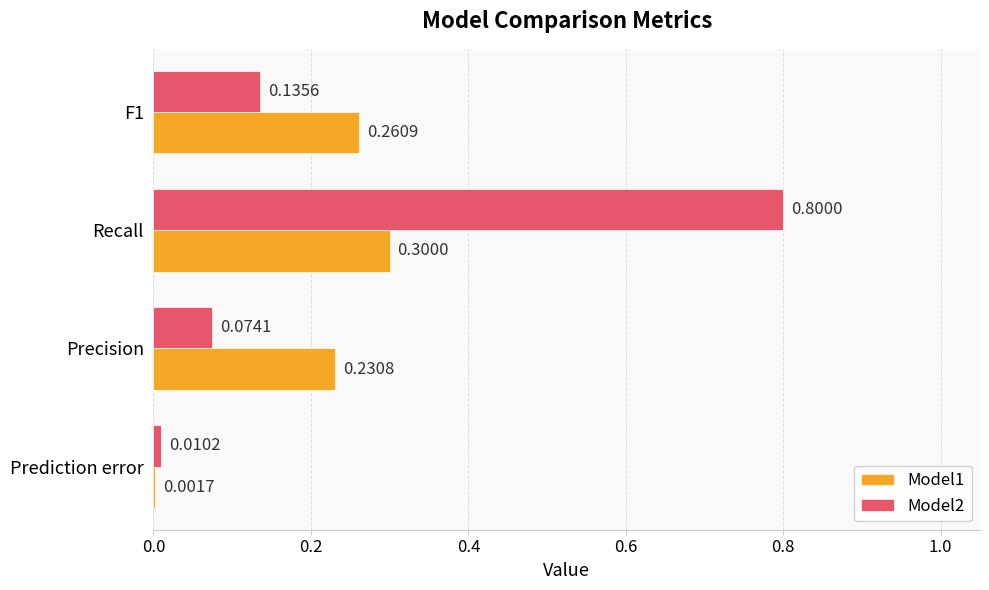

What is the sum of the Model1 values at Recall and Prediction error?

0.3